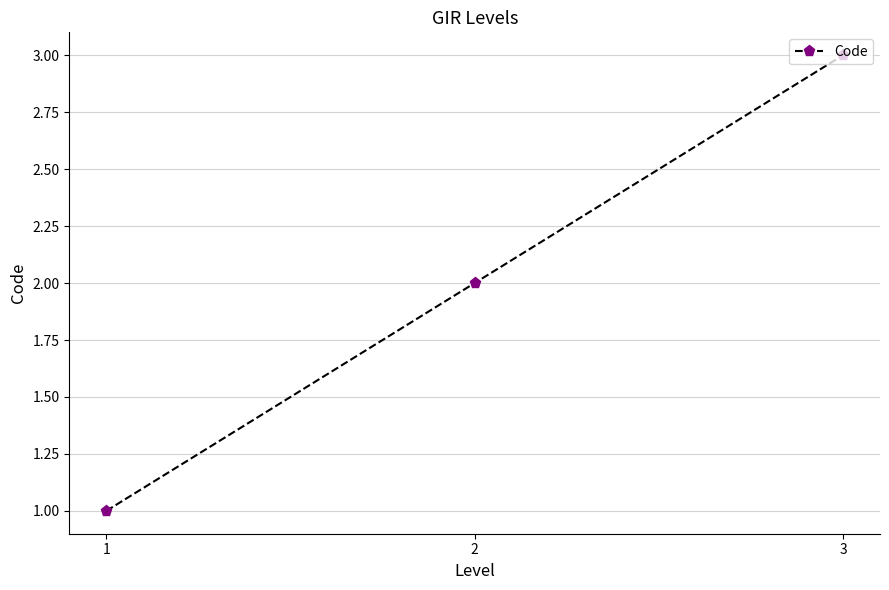

List the labels in order of value, largest first.

3, 2, 1